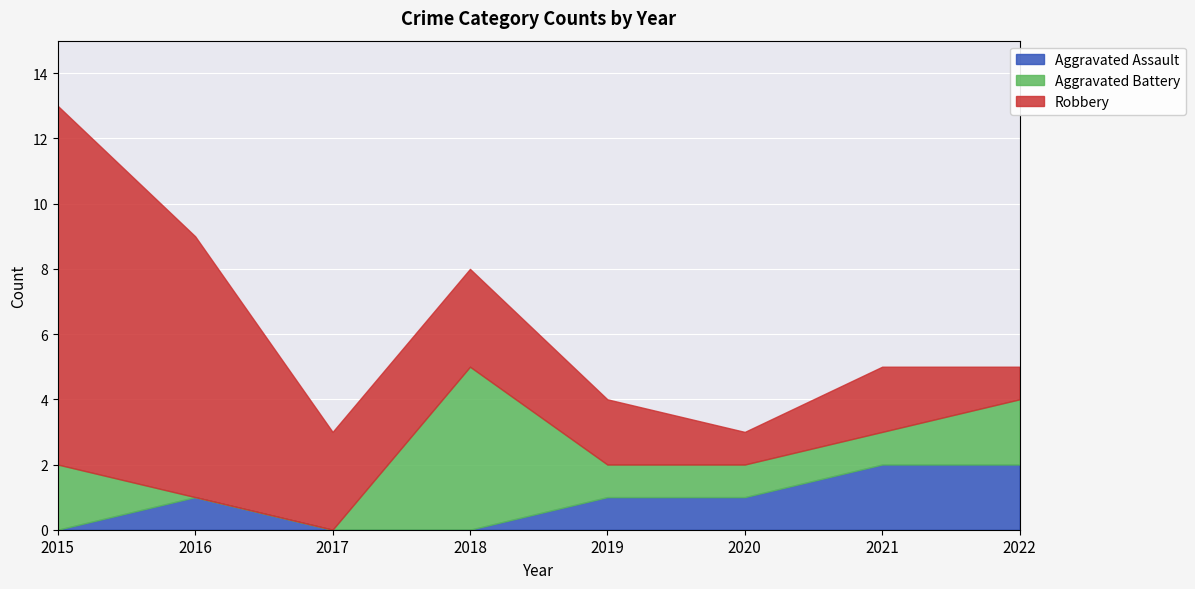

Where is the first local maximum for Robbery?

2021